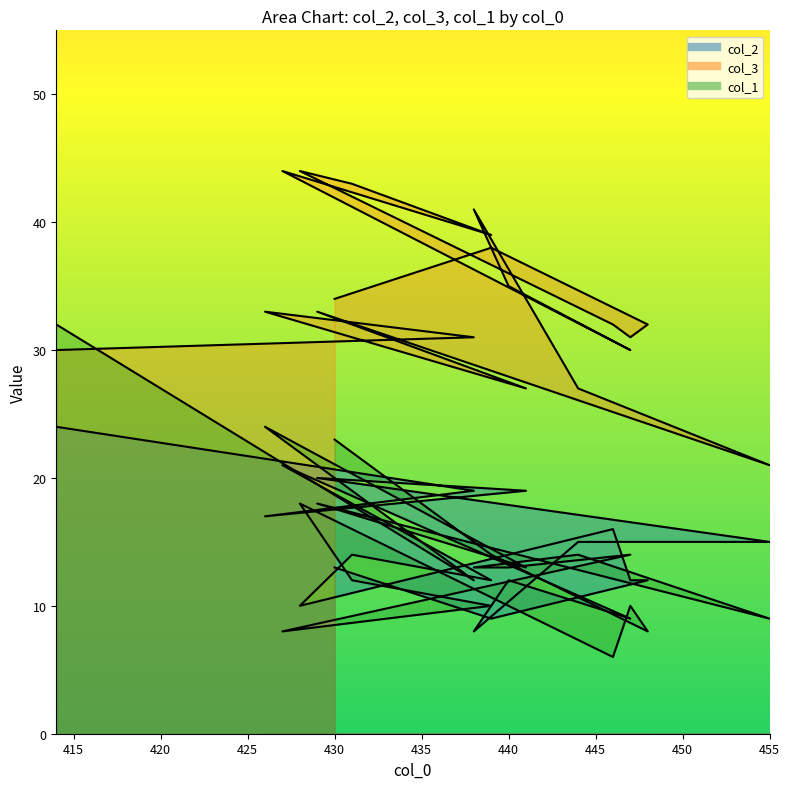

How many lines are shown in the chart?

3